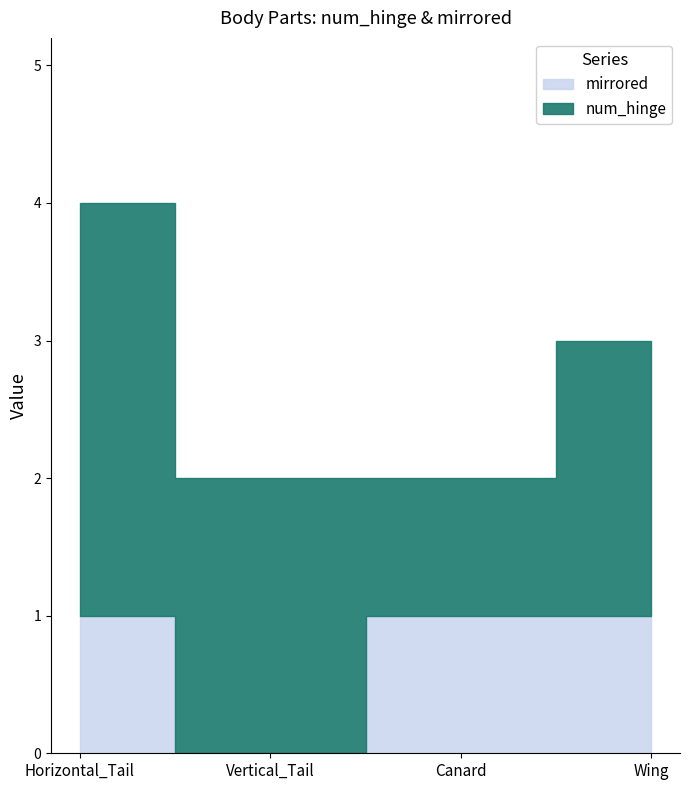

Is it true that the value at Vertical_Tail is 0?

True